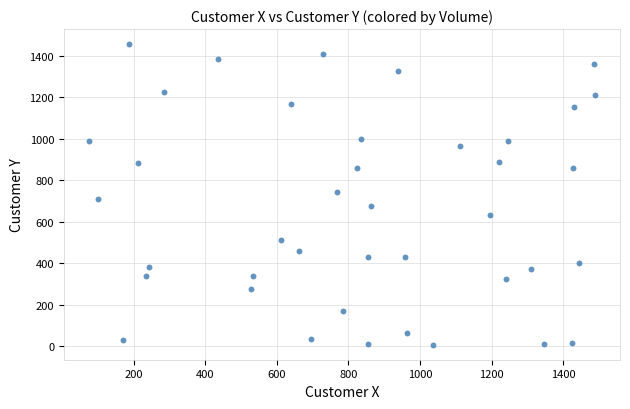

What is the range of X values (max minus min)?

1412